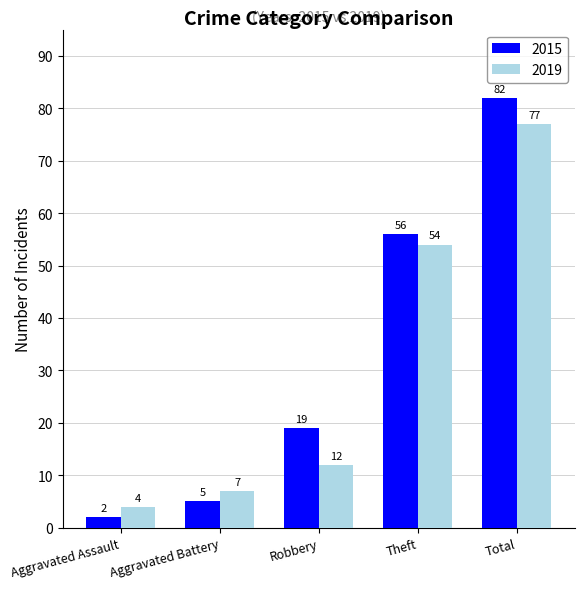

Reading left to right, what are all the values shown in this chart?

2015: Aggravated Assault=2	Aggravated Battery=5	Robbery=19	Theft=56	Total=82
2019: Aggravated Assault=4	Aggravated Battery=7	Robbery=12	Theft=54	Total=77